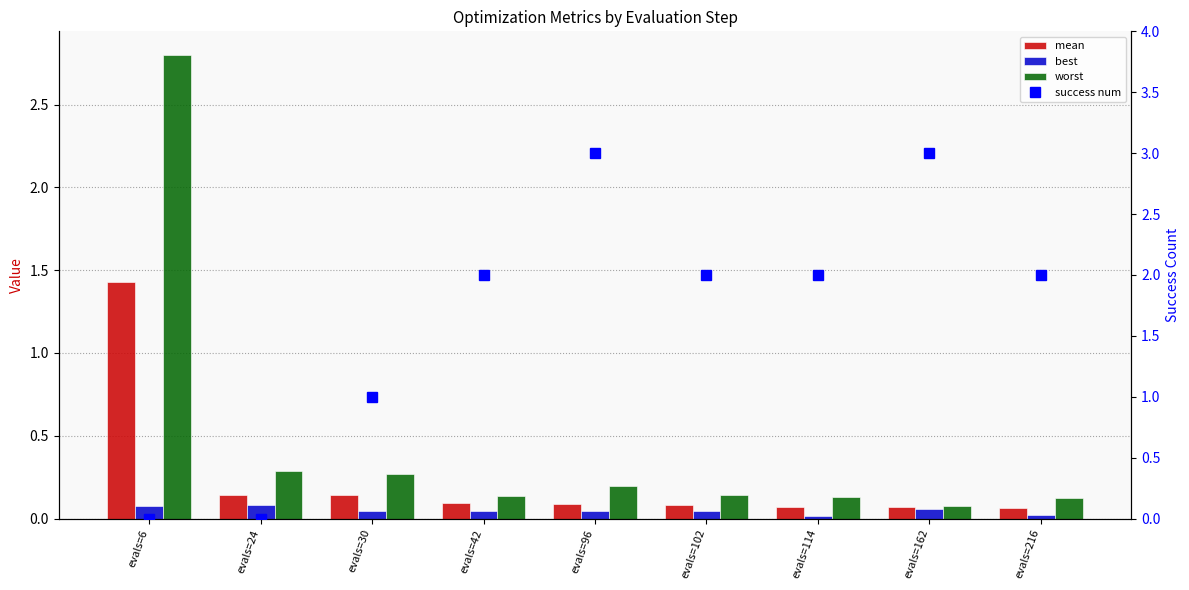

Reading left to right, transcribe all the data shown in this chart.

mean: 1.4	0.1	0.1	0.1	0.1	0.1	0.1	0.1	0.1
best: 0.1	0.1	0.0	0.0	0.0	0.0	0.0	0.1	0.0
worst: 2.8	0.3	0.3	0.1	0.2	0.1	0.1	0.1	0.1
success num: 0.0	0.0	1.0	2.0	3.0	2.0	2.0	3.0	2.0